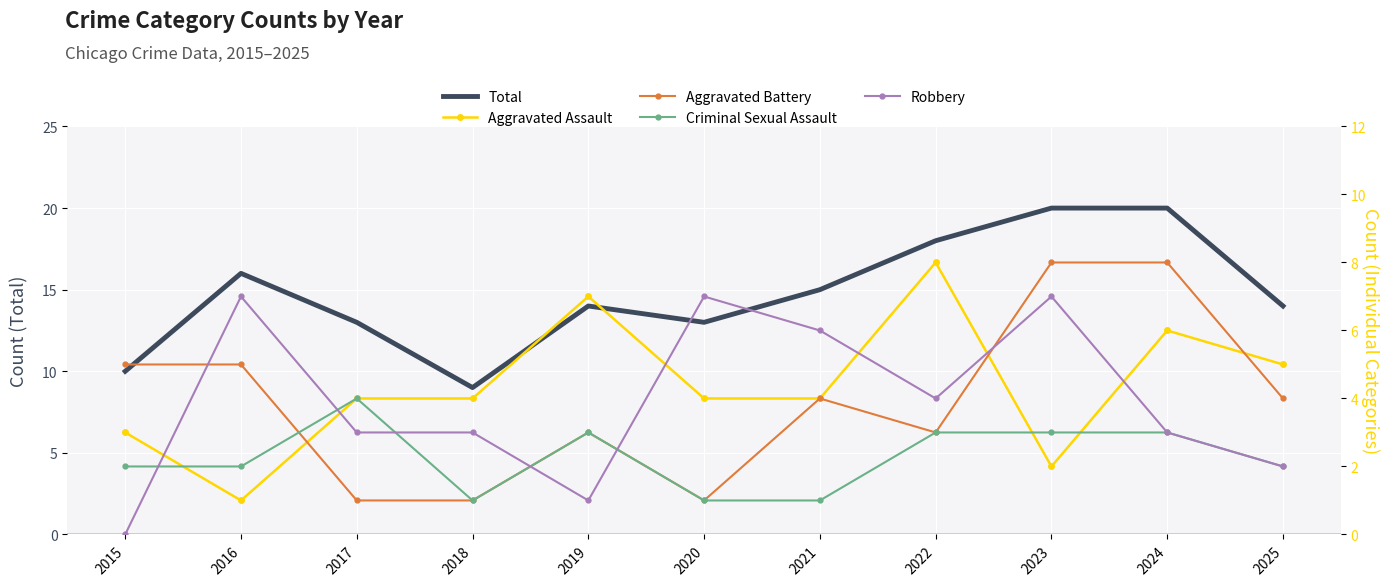

What is the highest value of the Criminal Sexual Assault series?

4